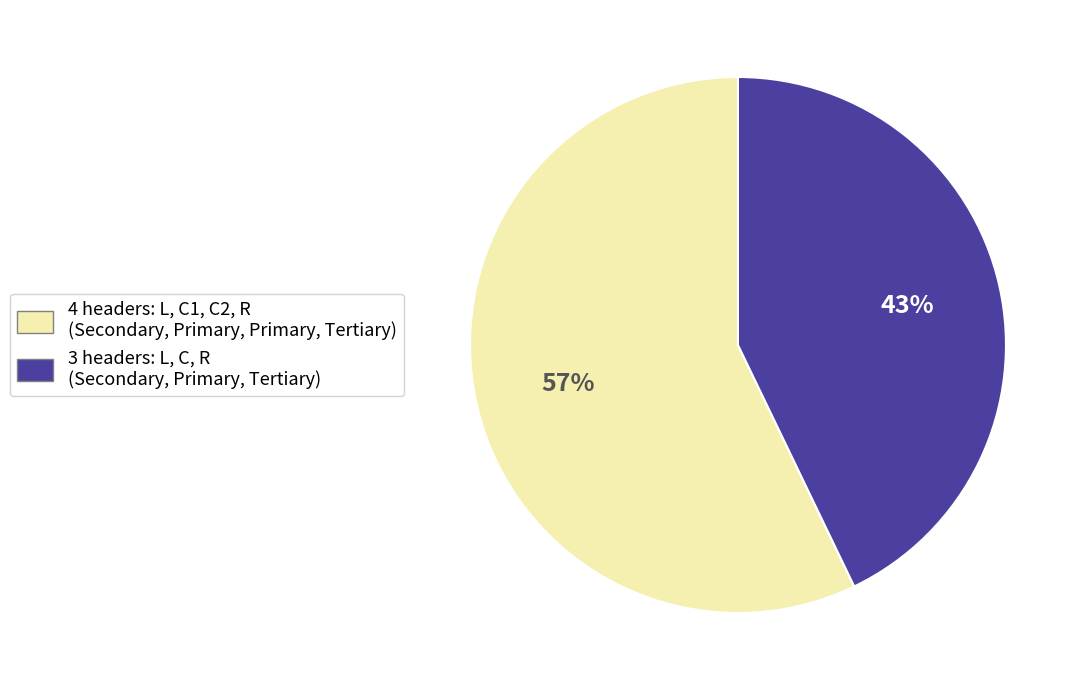

To the nearest percent, what is the difference between the largest and smallest slice percentages?

14%